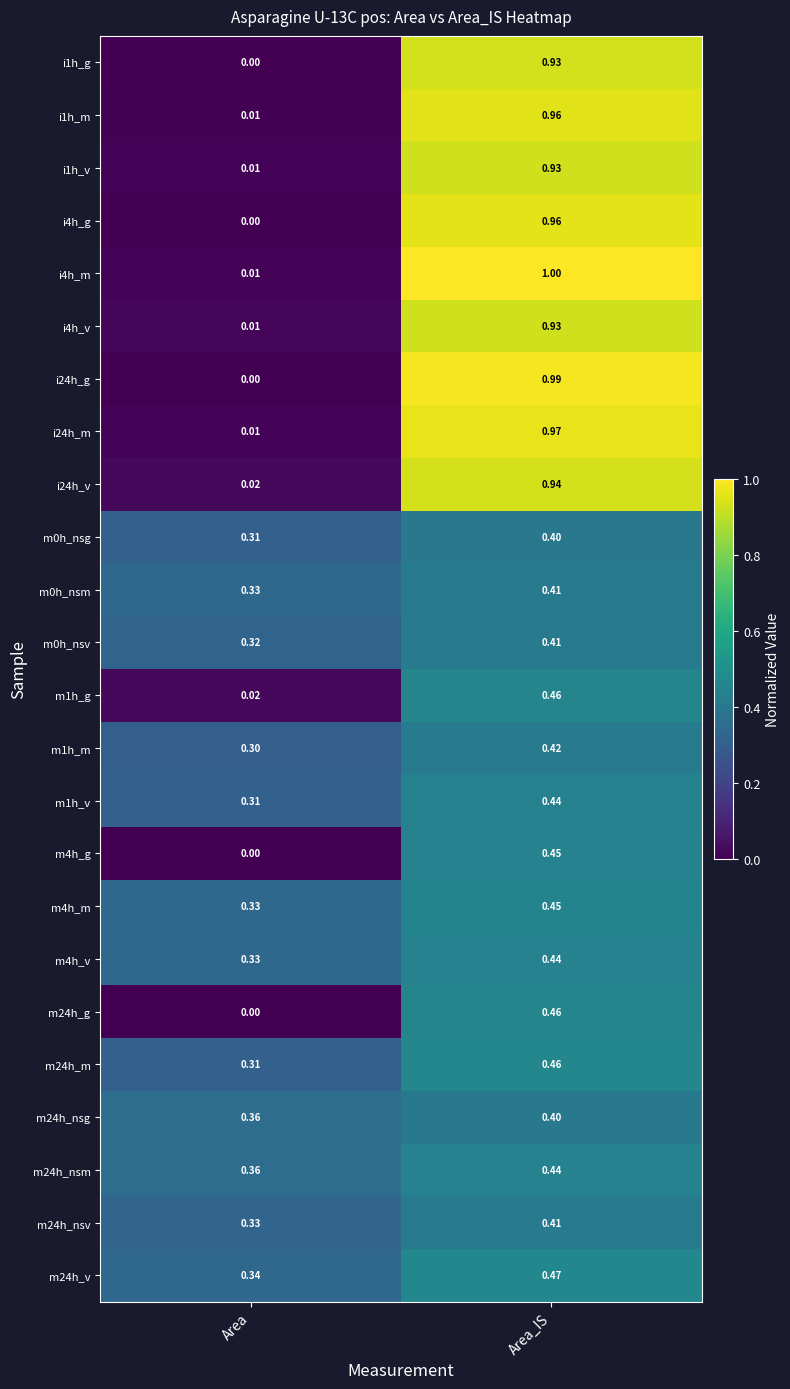

List the labels in order of m0h_nsv value, largest first.

Area_IS, Area